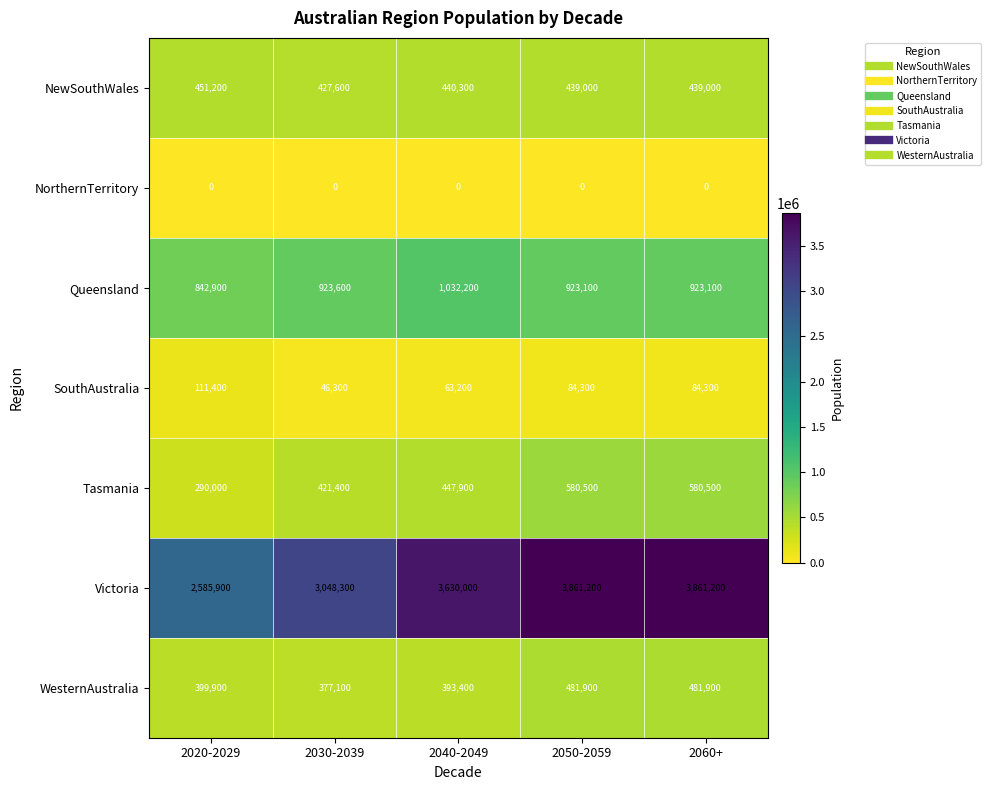

What is the difference between the maximum and minimum values in the Tasmania series?

290500